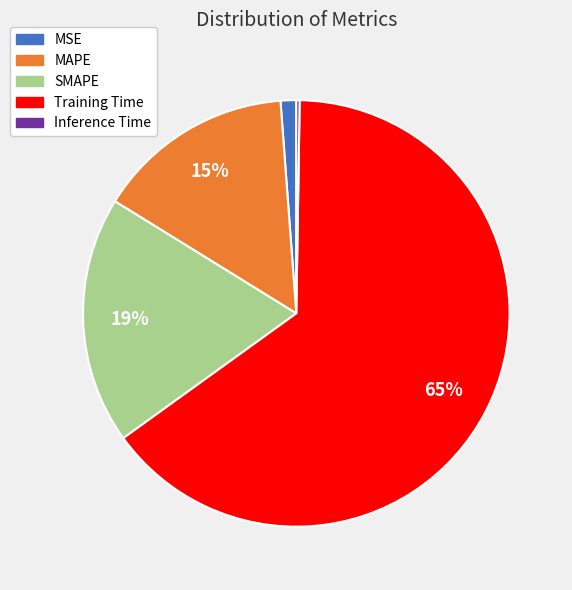

To the nearest percent, what is the average slice percentage?

20%